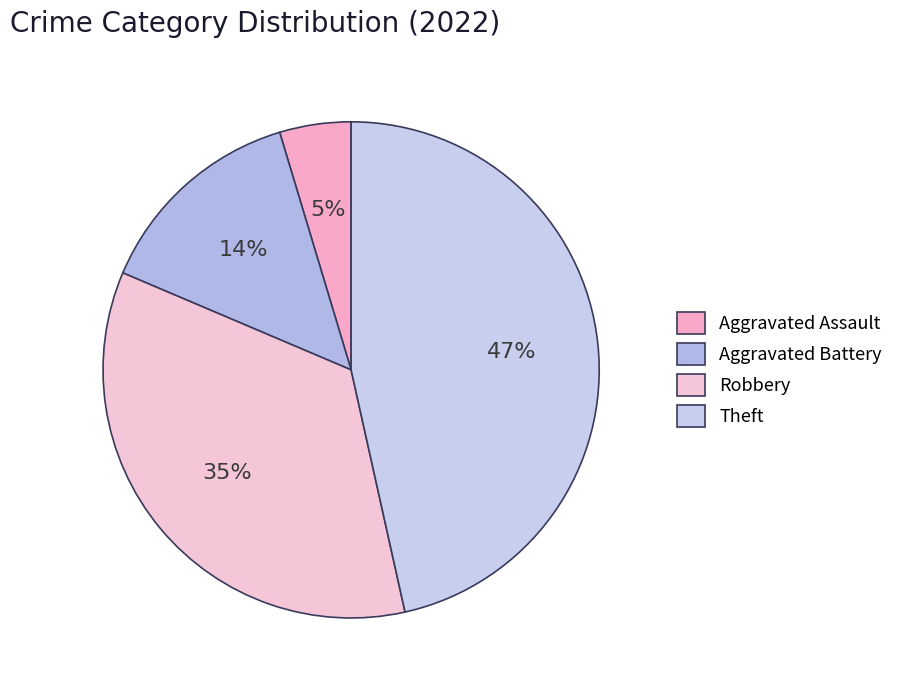

The Theft slice represents 57% of the pie. True or false?

False